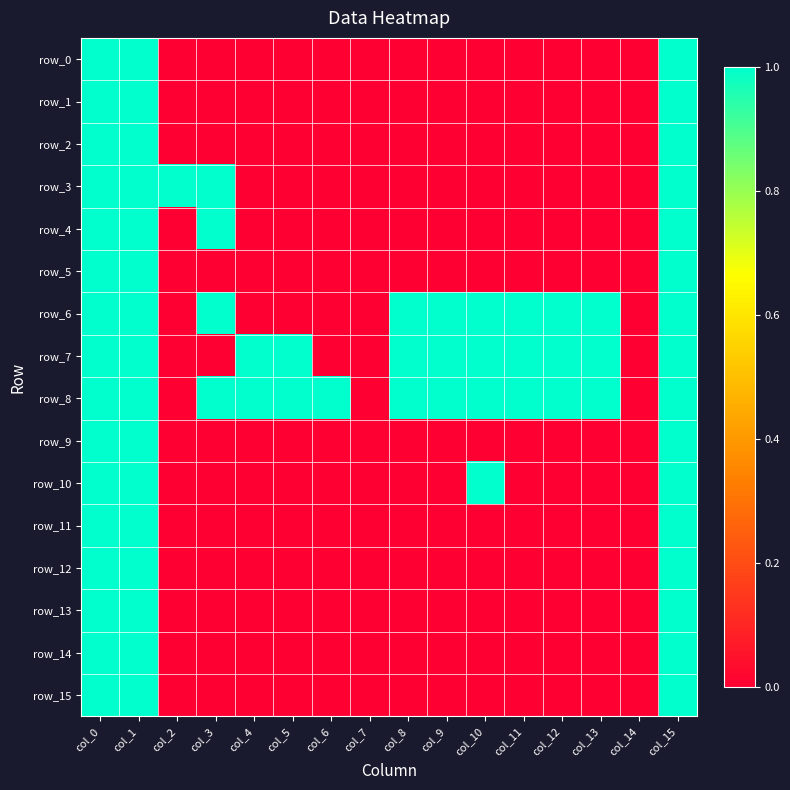

At which category is the sum across all series the highest?

col_0